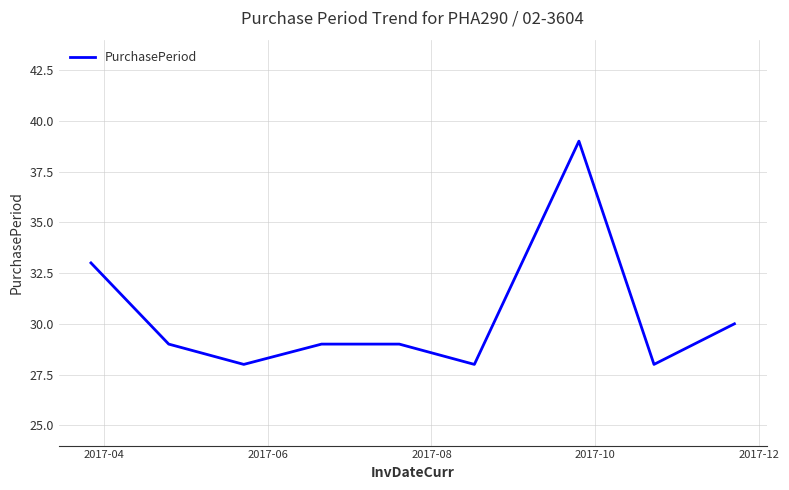

What is the minimum value shown in the chart?

28